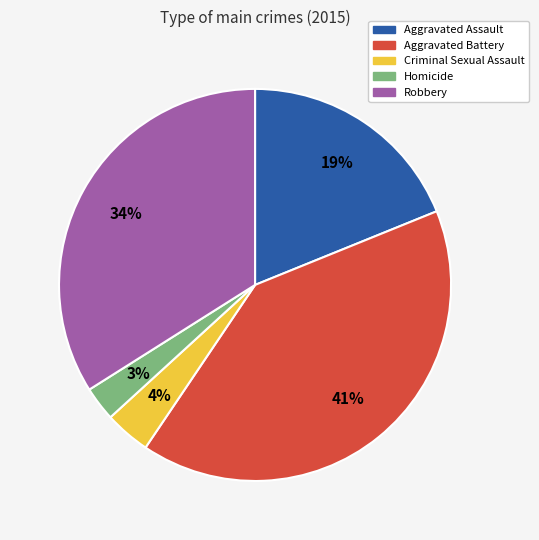

Is Aggravated Assault the majority of the pie?

No